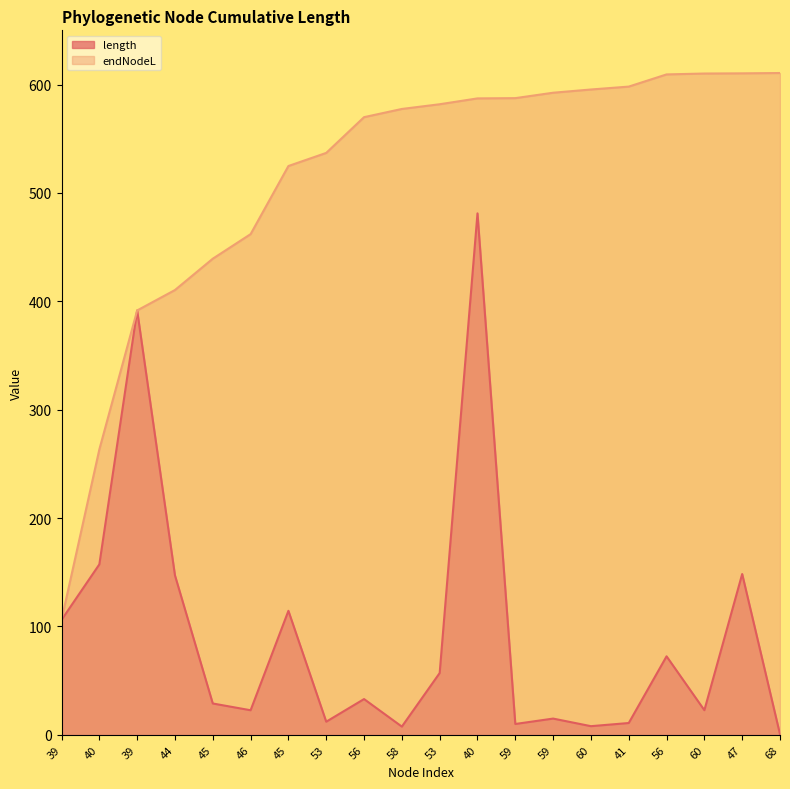

True or false: endNodeL has more than 0 points higher than both neighbors.

False